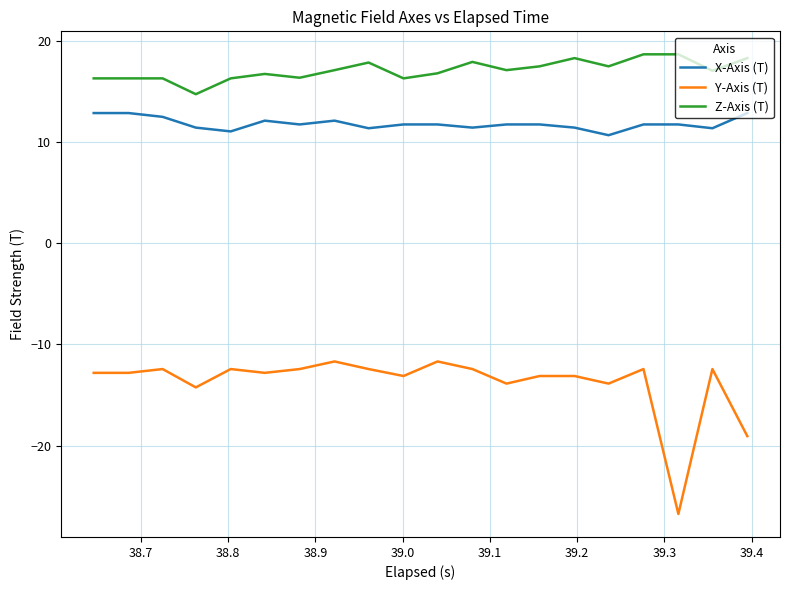

True or false: Y-Axis (T) and Z-Axis (T) intersect in this chart.

False